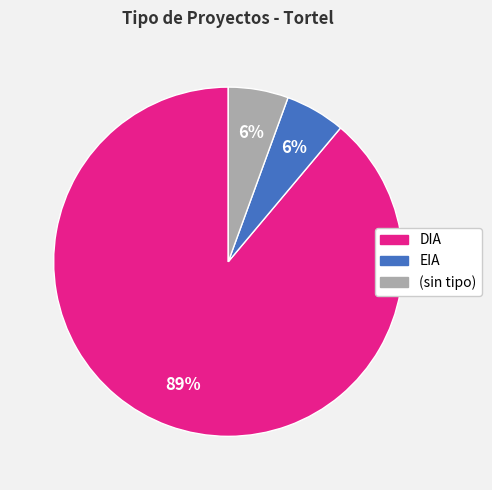

To the nearest percent, what is the average slice percentage?

33%